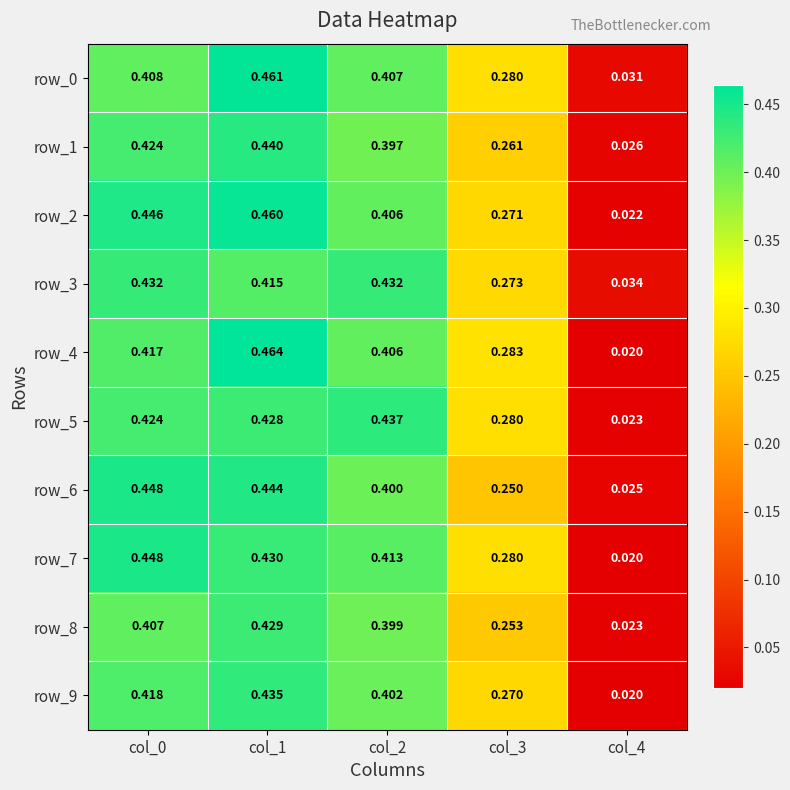

What is the sum of the row_5 values at col_3 and col_1?

0.7